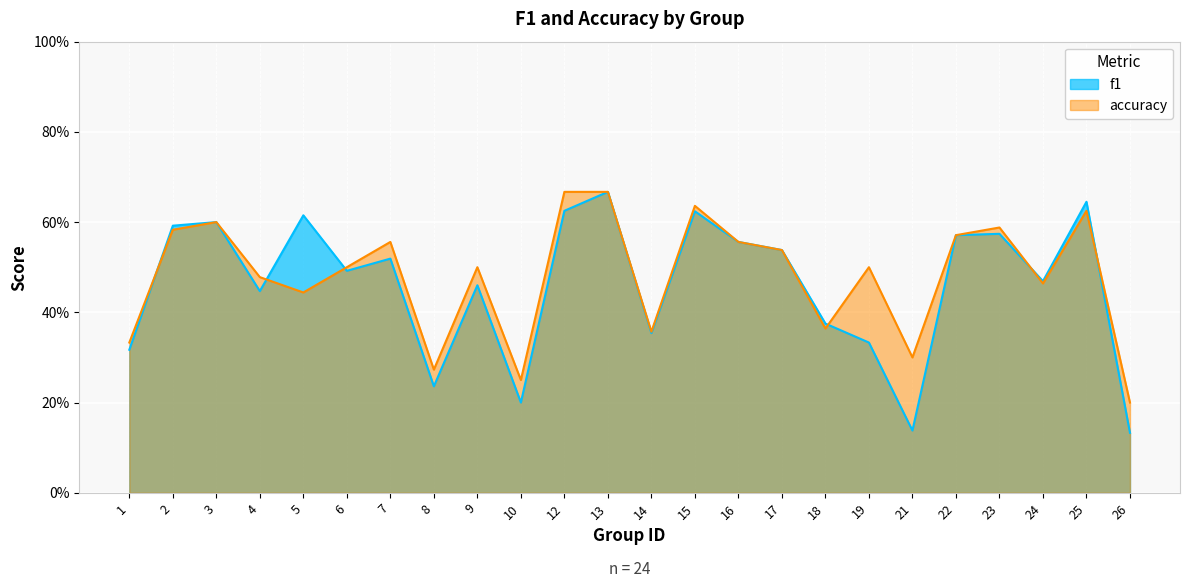

True or false: f1 has more than 1 points higher than both neighbors.

True